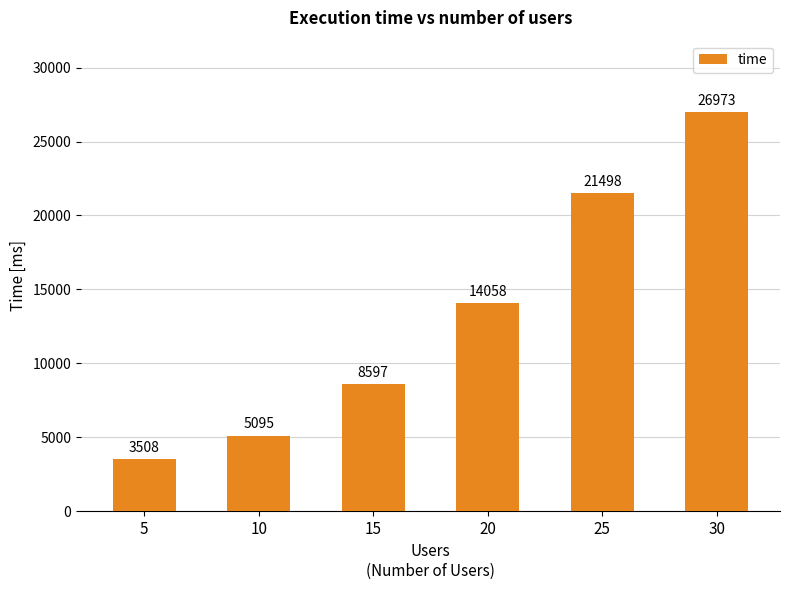

Reading left to right, list all the values displayed in this chart.

3508	5095	8597	14058	21498	26973